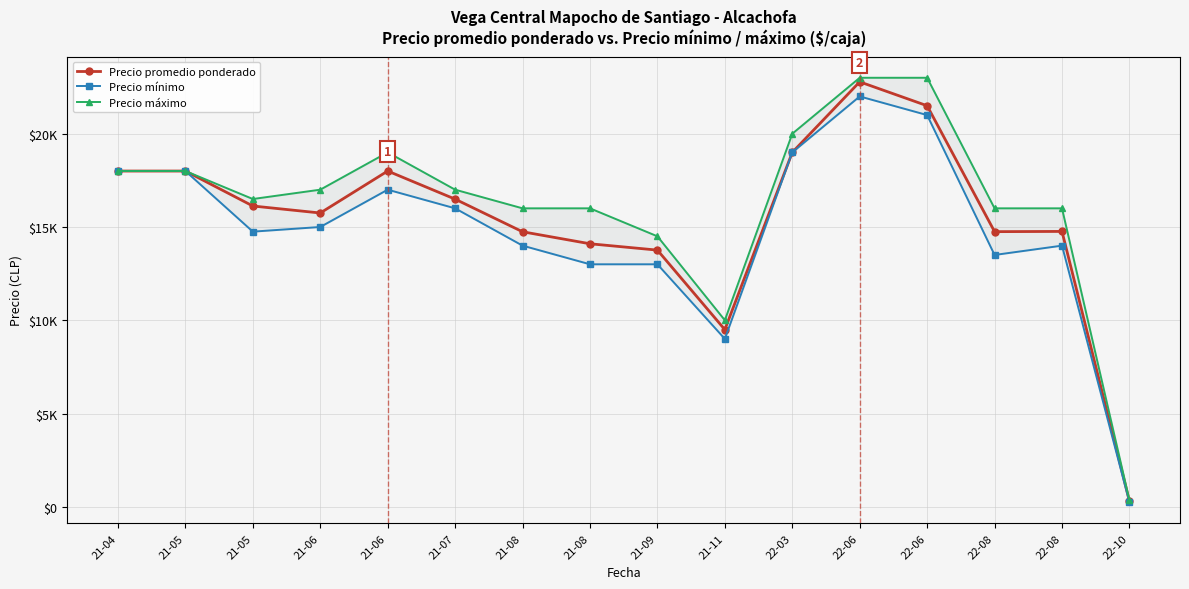

How many values in the Precio mínimo series are below 15000?

8